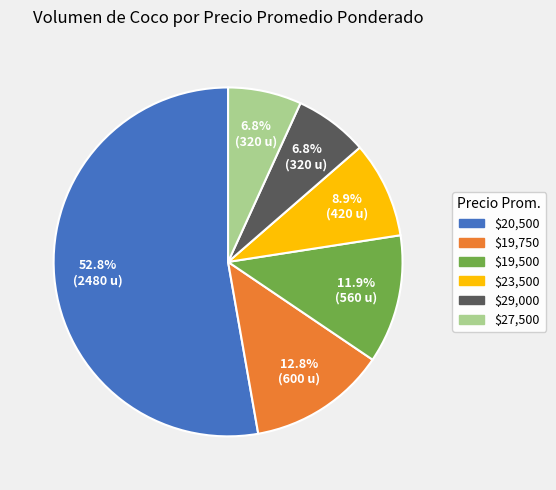

Which category accounts for the majority?

$20,500